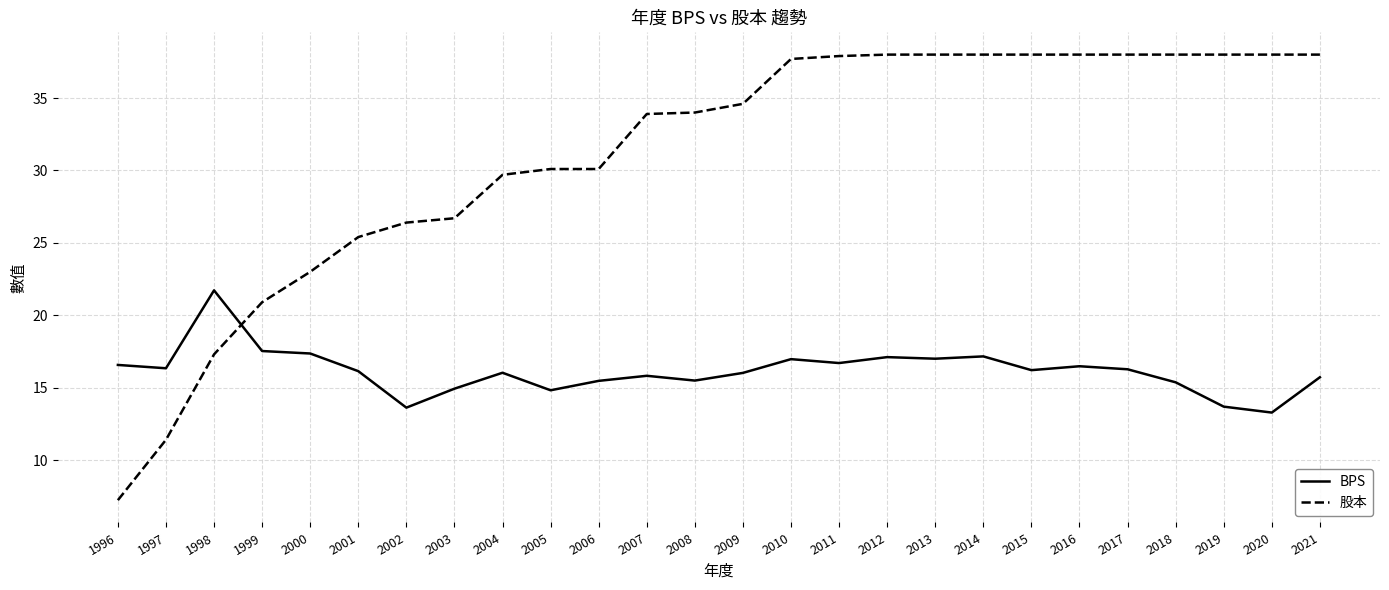

After their last crossing, which series has the higher values: 股本 or BPS?

股本